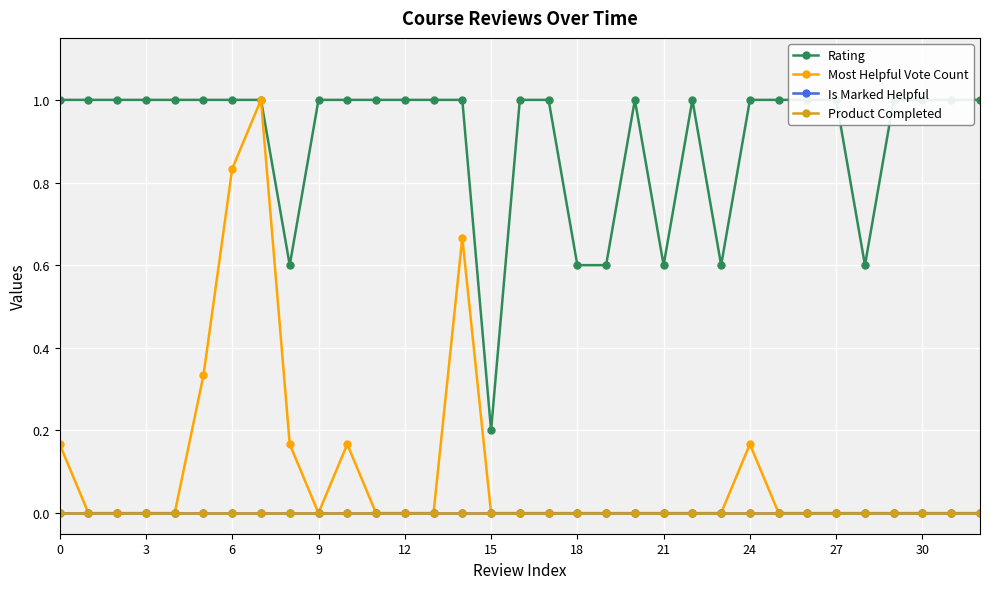

Is the value of Rating at 21 greater than the value of Is Marked Helpful at 0?

Yes